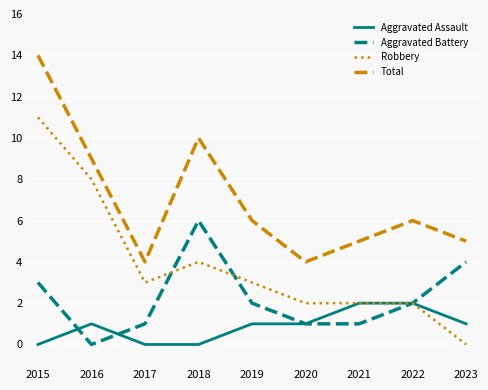

How many series are shown in this chart?

4